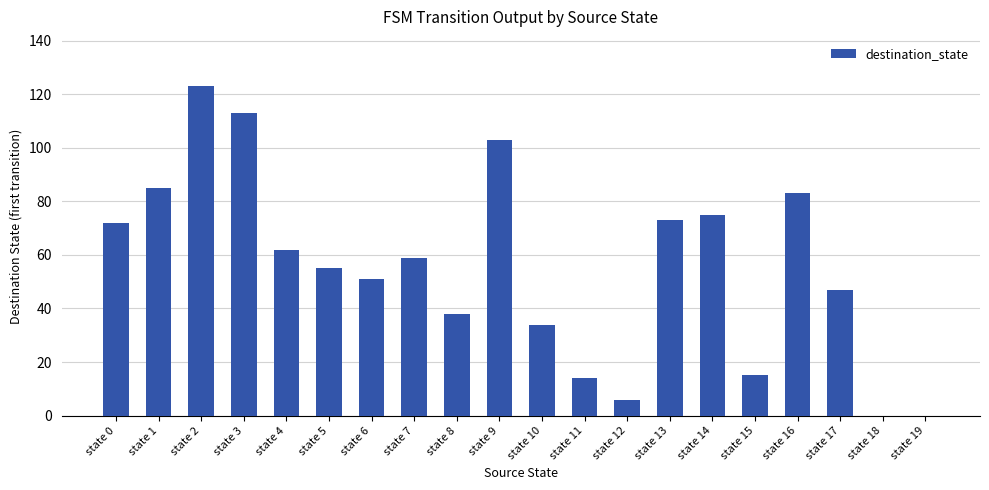

Reading left to right, what are all the values shown in this chart?

state 0=72	state 1=85	state 2=123	state 3=113	state 4=62	state 5=55	state 6=51	state 7=59	state 8=38	state 9=103	state 10=34	state 11=14	state 12=6	state 13=73	state 14=75	state 15=15	state 16=83	state 17=47	state 18=0	state 19=0